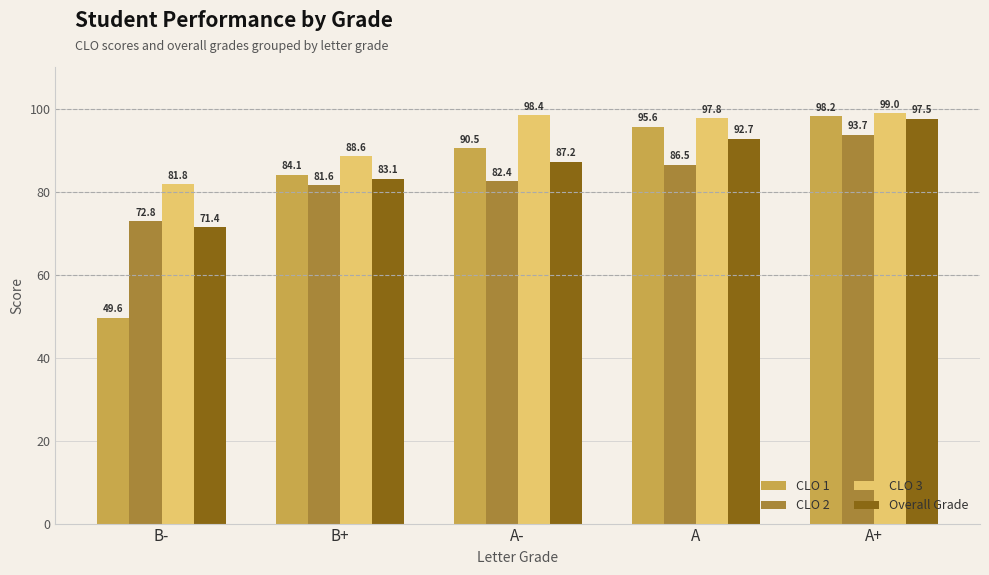

Which series has the widest spread of values?

CLO 1